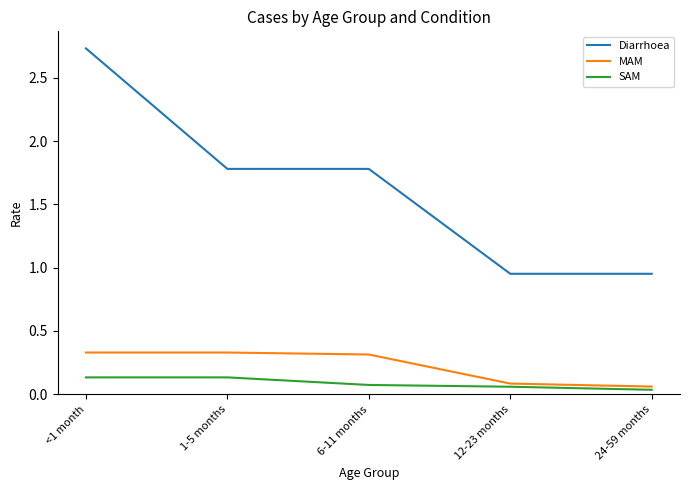

What is the spread (max minus min) of values at <1 month?

2.6